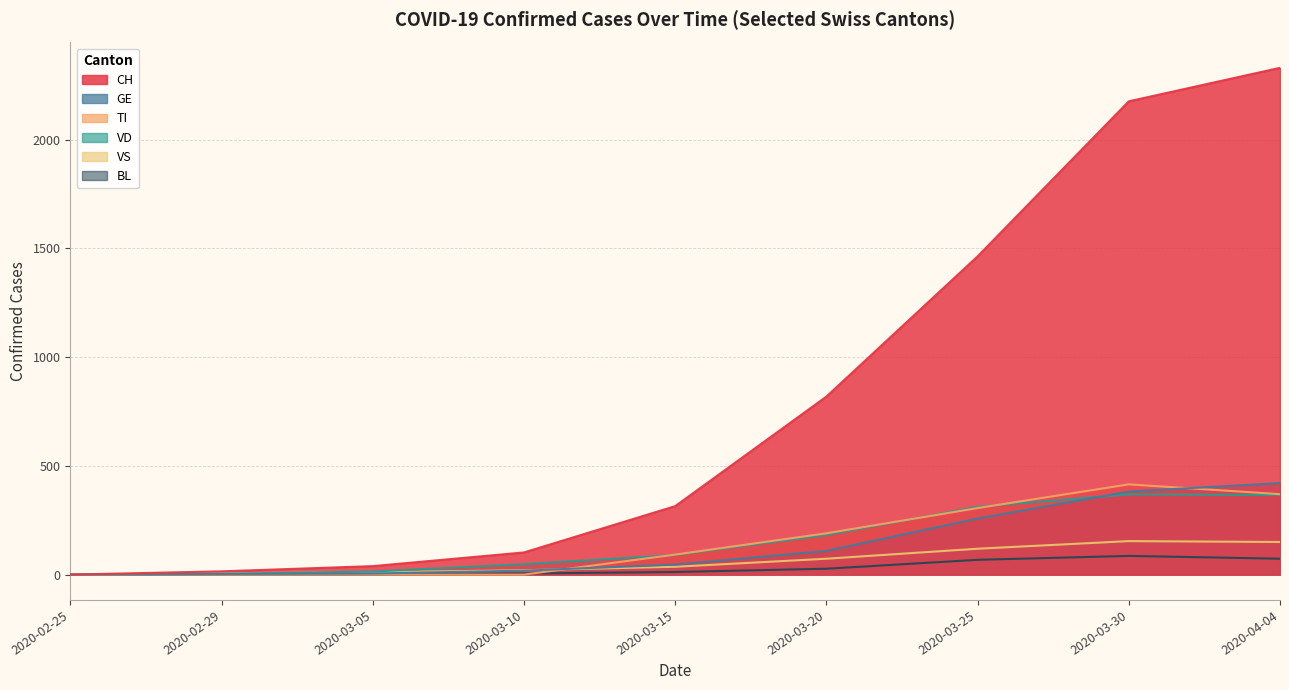

What is the maximum value shown in the chart?

2331